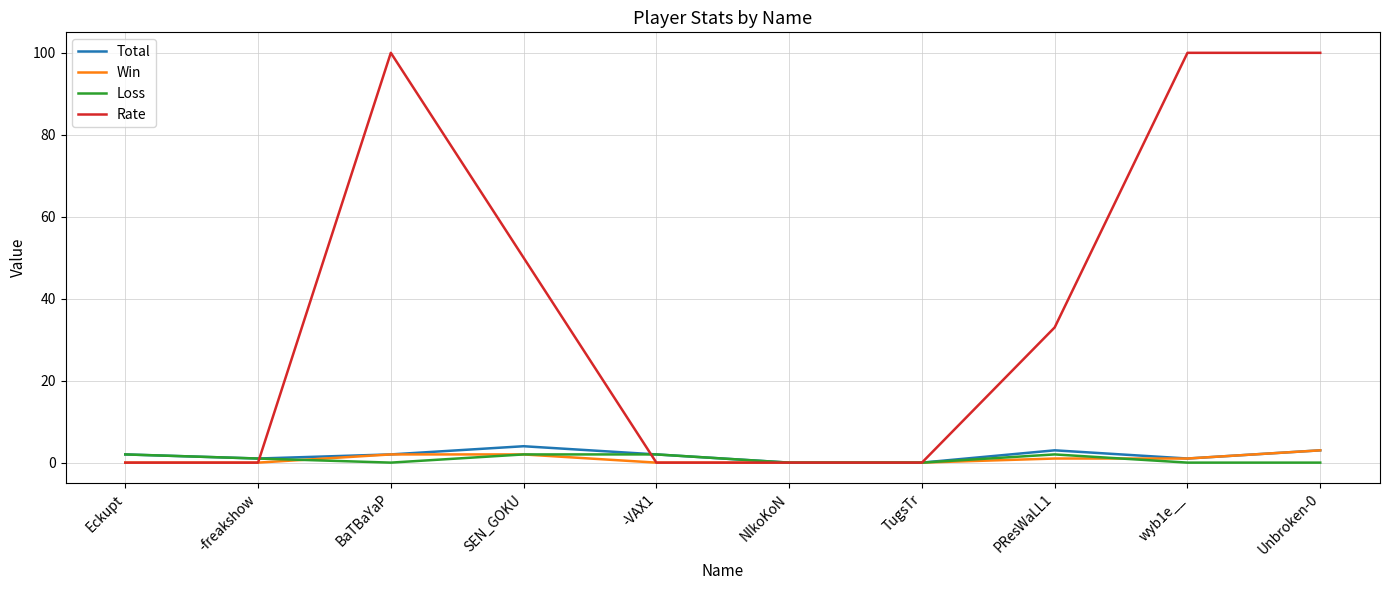

Reading right to left, what are all the values shown in this chart?

Total: 3	1	3	0	0	2	4	2	1	2
Win: 3	1	1	0	0	0	2	2	0	0
Loss: 0	0	2	0	0	2	2	0	1	2
Rate: 100	100	33	0	0	0	50	100	0	0